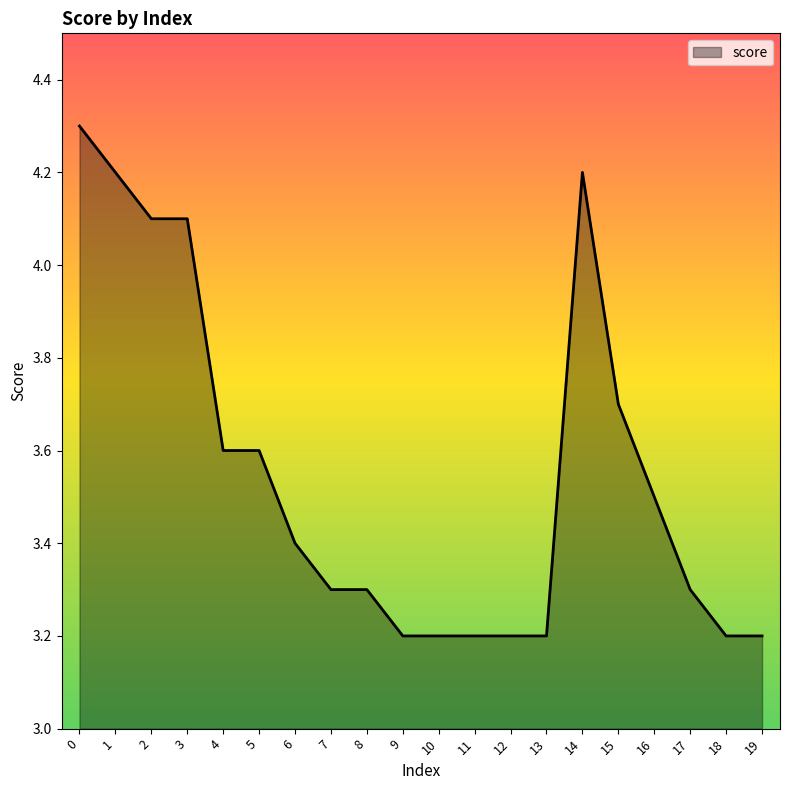

Read the value at 4.

3.6